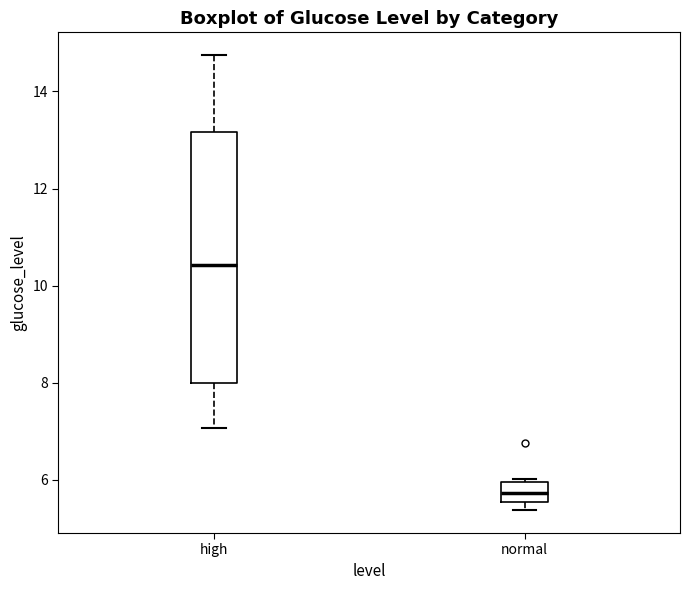

Reading left to right, transcribe this box plot: for each box, give where its median line is, the range the box spans, and where its two whiskers end, as read against the y-axis. The values are not printed on the chart, so give them approximately, as read against the axis.

high: median 10.4, box 8.0 to 13.2, whiskers 7.0 to 14.8
normal: median 5.8, box 5.6 to 6.0, whiskers 5.4 to 6.0